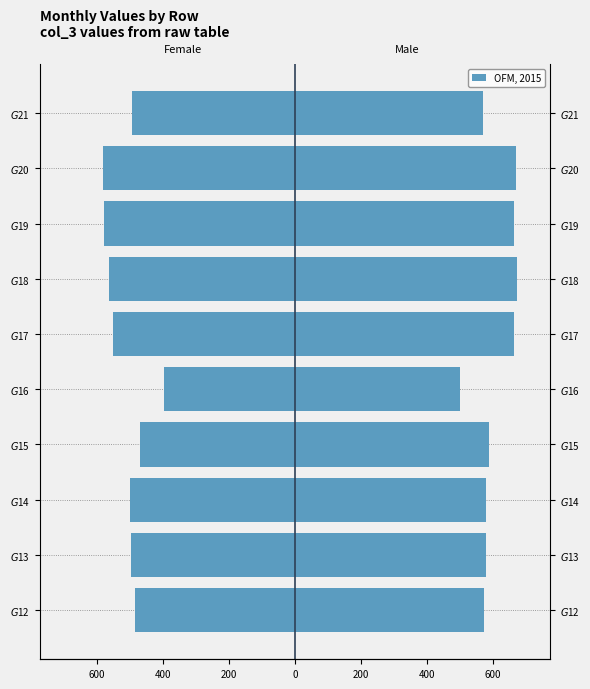

What is the difference between the values at $G$12 and $G$16?

87